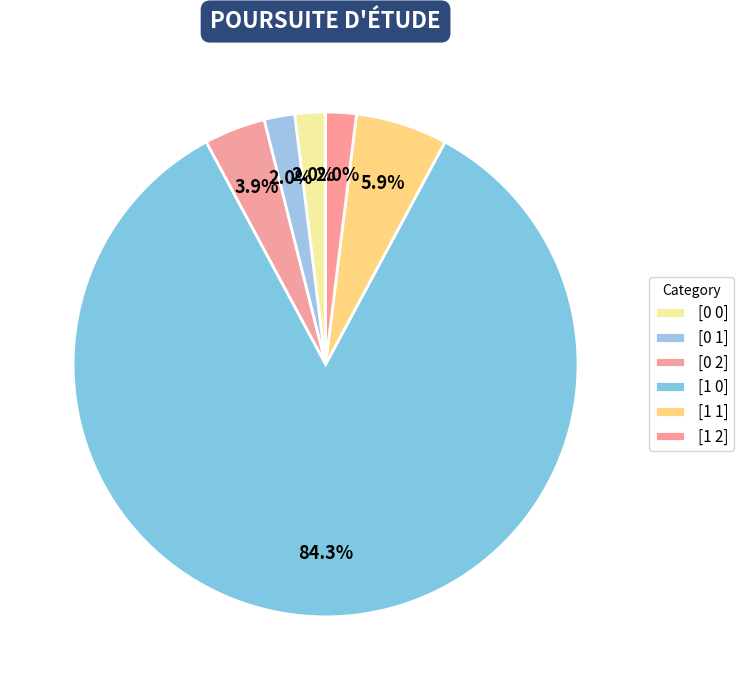

How many slices are in this pie chart?

6